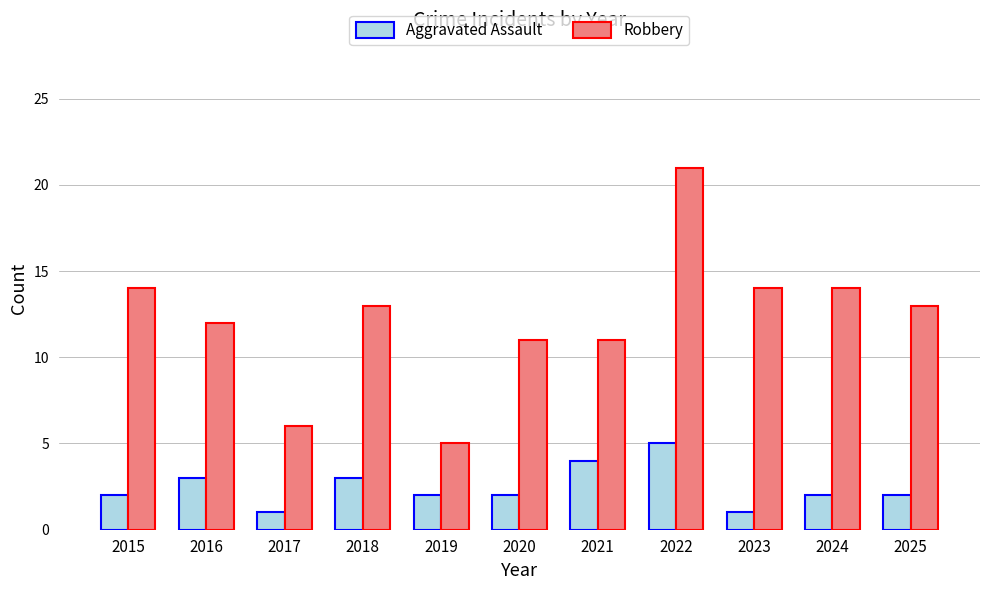

What is the value of the Robbery bar at the 10th from the left?

14